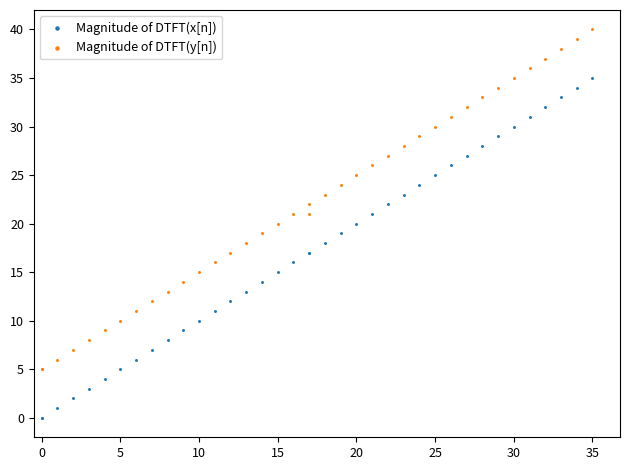

Which series reaches the maximum Y coordinate?

Magnitude of DTFT(y[n])